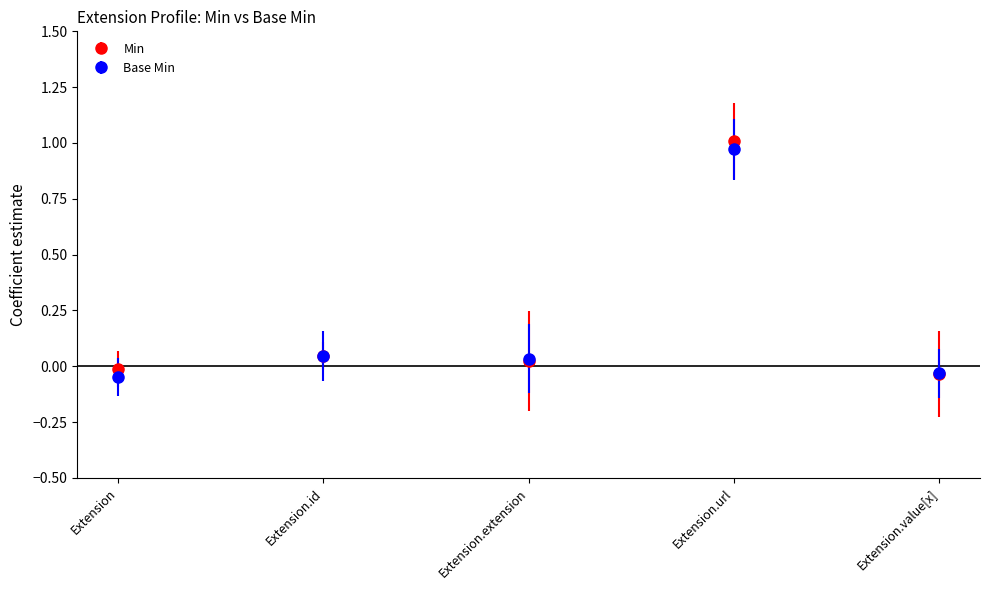

In Min, how many points are lower than both neighbors (excluding endpoints)?

1